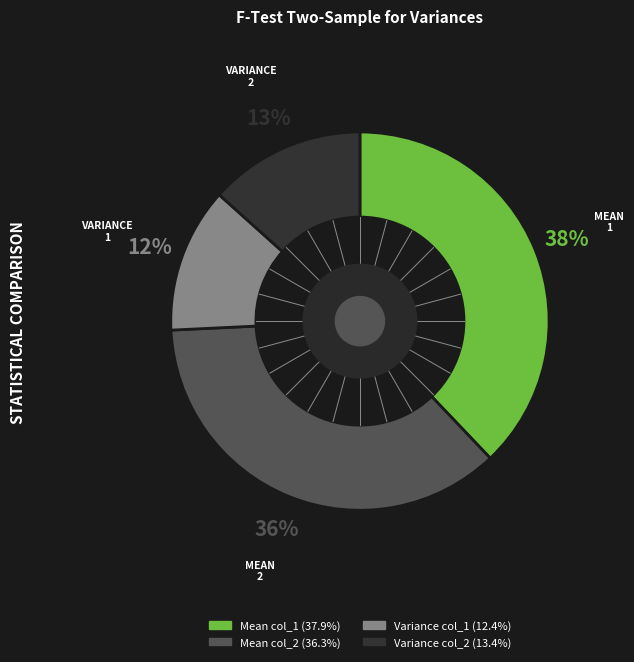

Which has a higher value, Variance col_2 or Mean col_1?

Mean col_1